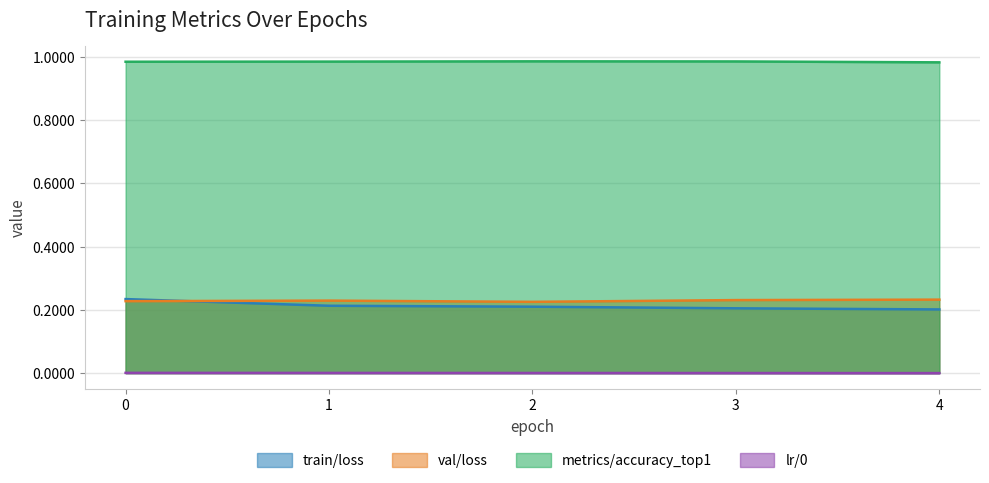

What is the difference between the highest and lowest values at 3?

1.0